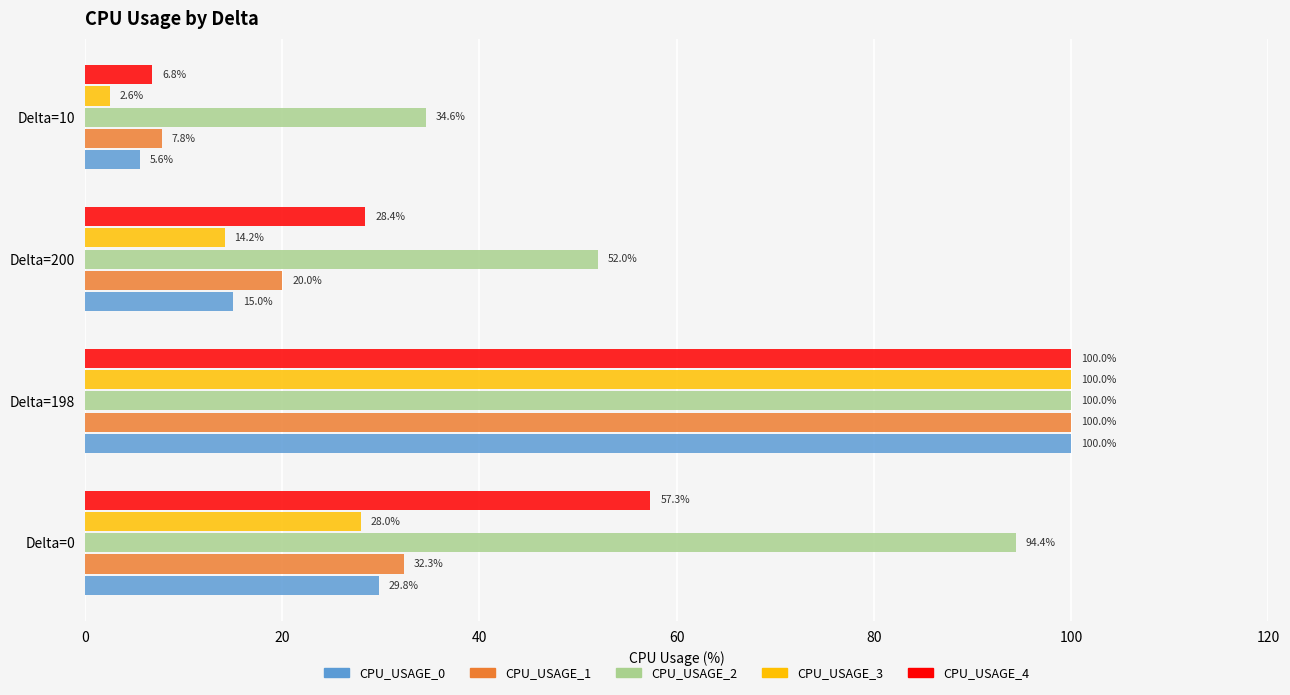

What is the greatest value displayed?

100.0